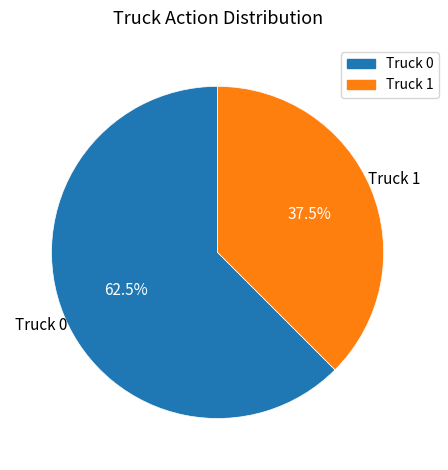

Count the number of slices in the pie.

2